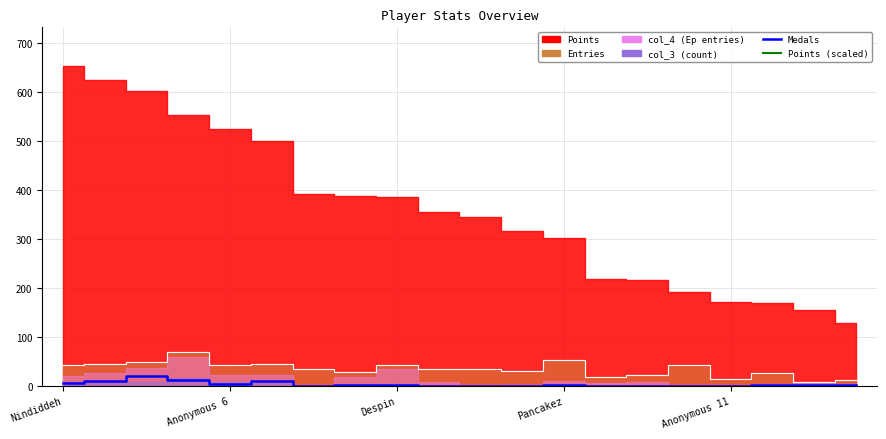

What is the label of the 14th point from the left?

13